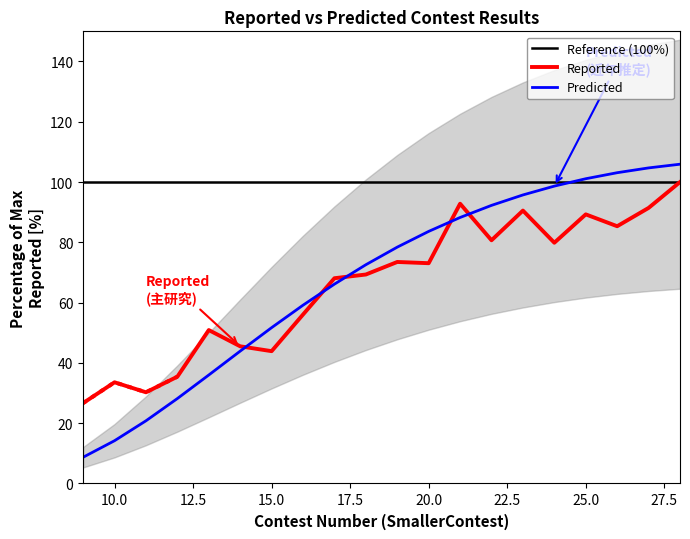

The value of Predicted at 24 is 98.7. True or false?

True